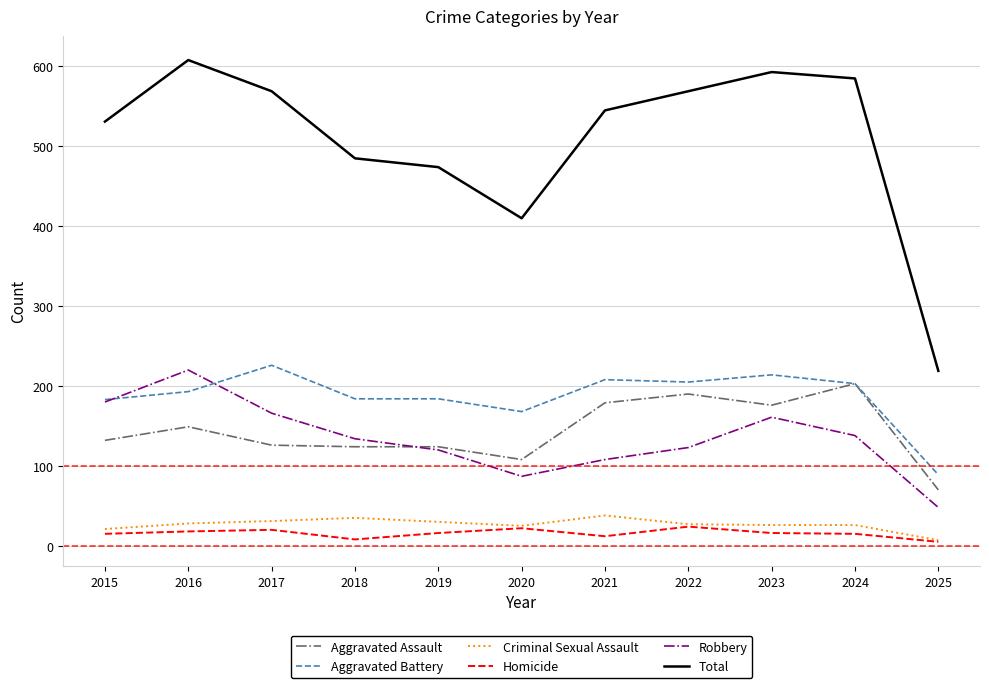

In Homicide, how many points are higher than both neighbors (excluding endpoints)?

3